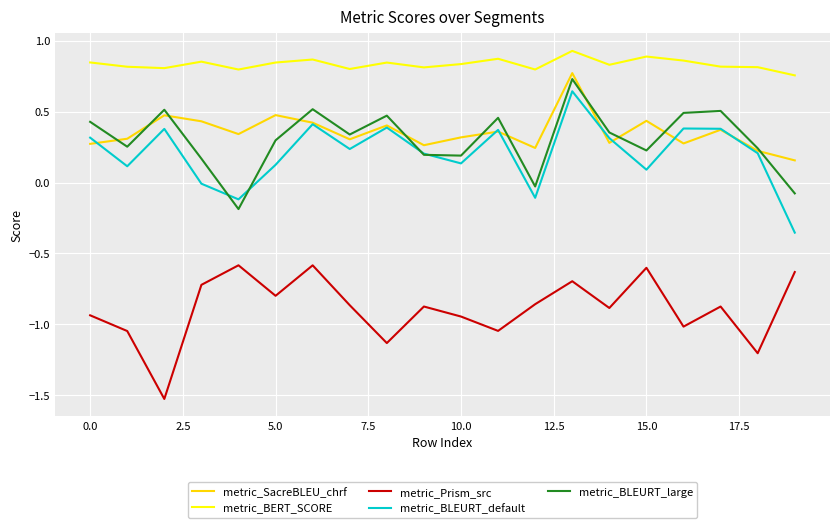

What is the minimum value shown in the chart?

-1.5